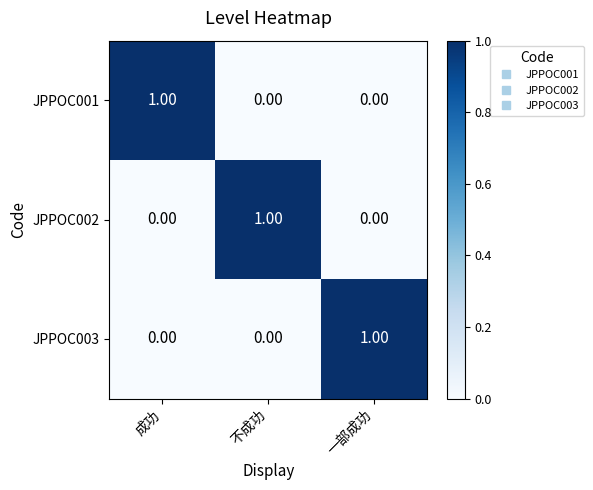

Count the number of data series in this chart.

3